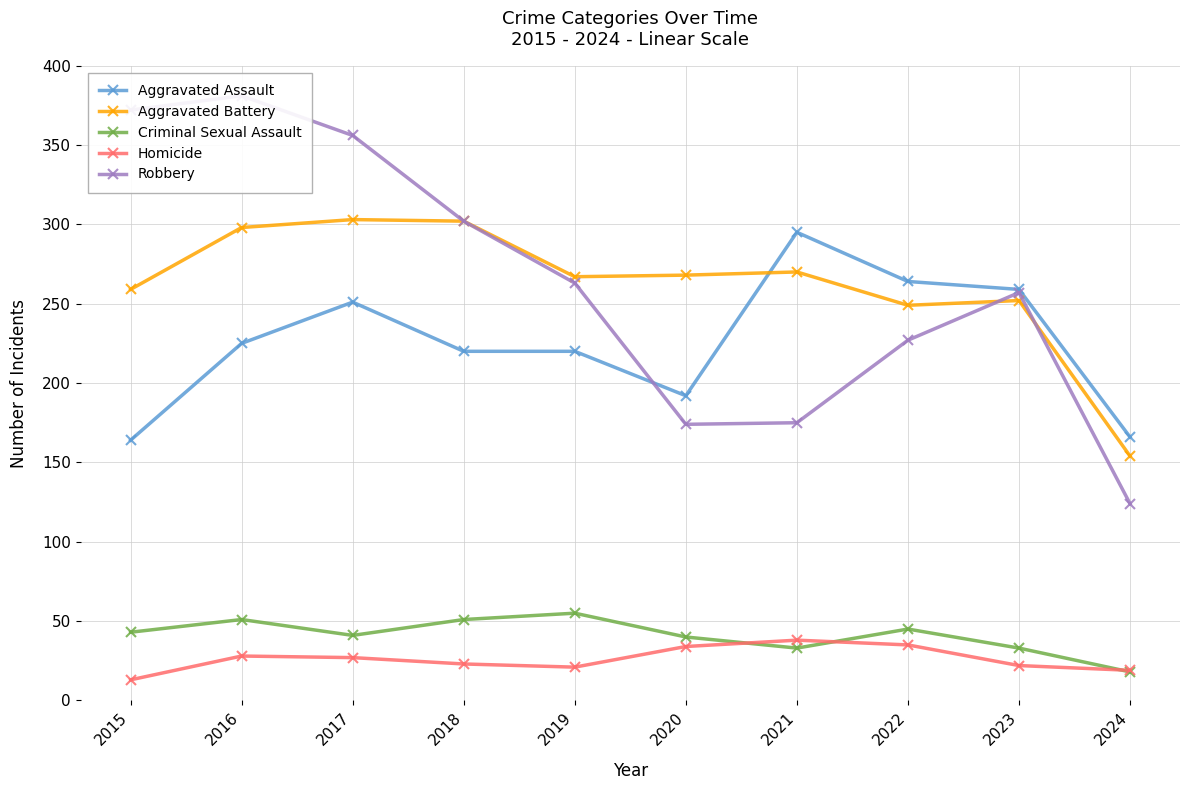

What is the total value across all series at 2020?

708